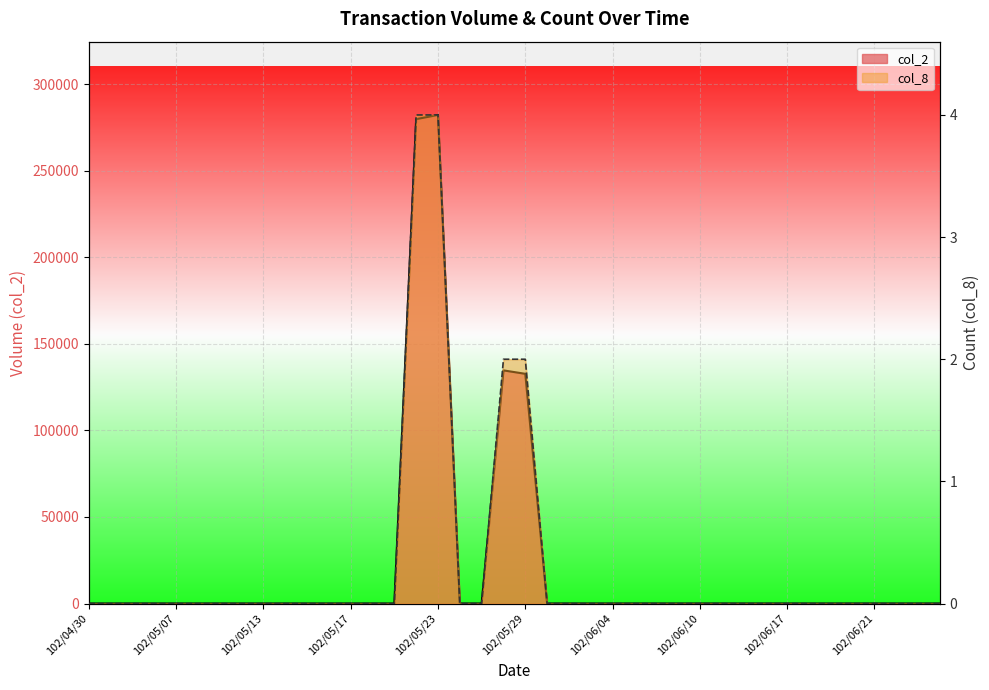

The value of col_2 at 102/06/14 is 0. True or false?

True